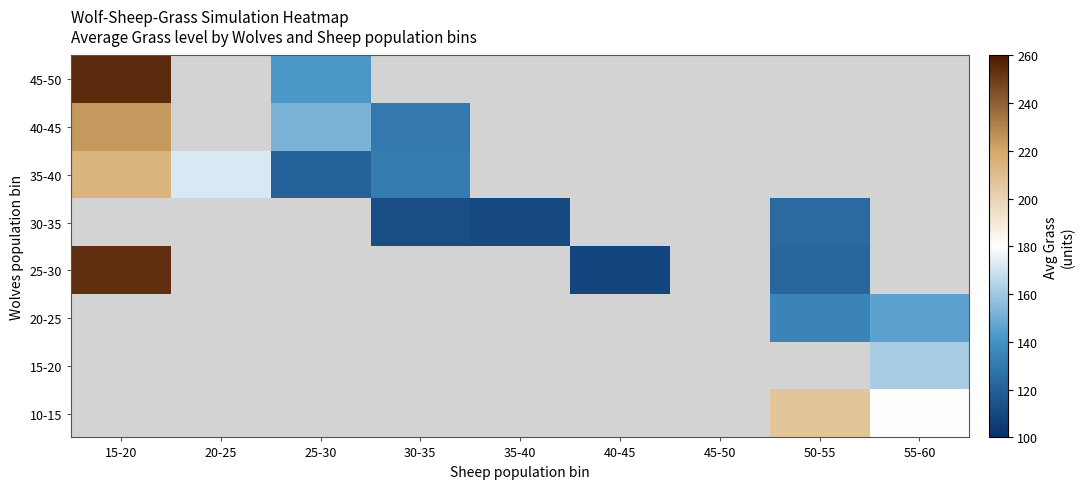

Which category has the highest value in the 10-15 series?

15-20